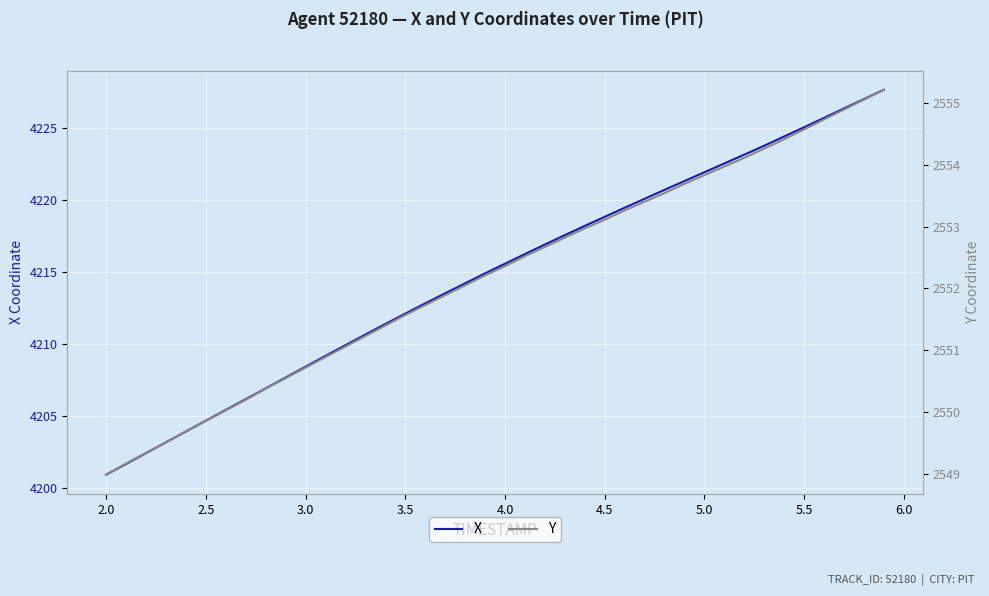

Does the chart display data point markers on the line(s)?

No